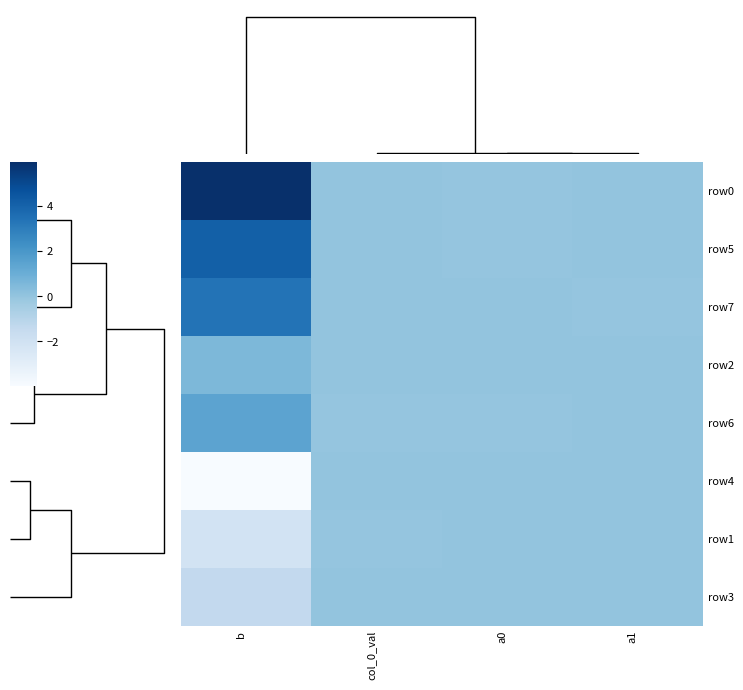

Between col_0_val and a1, which series saw the biggest shift?

row2